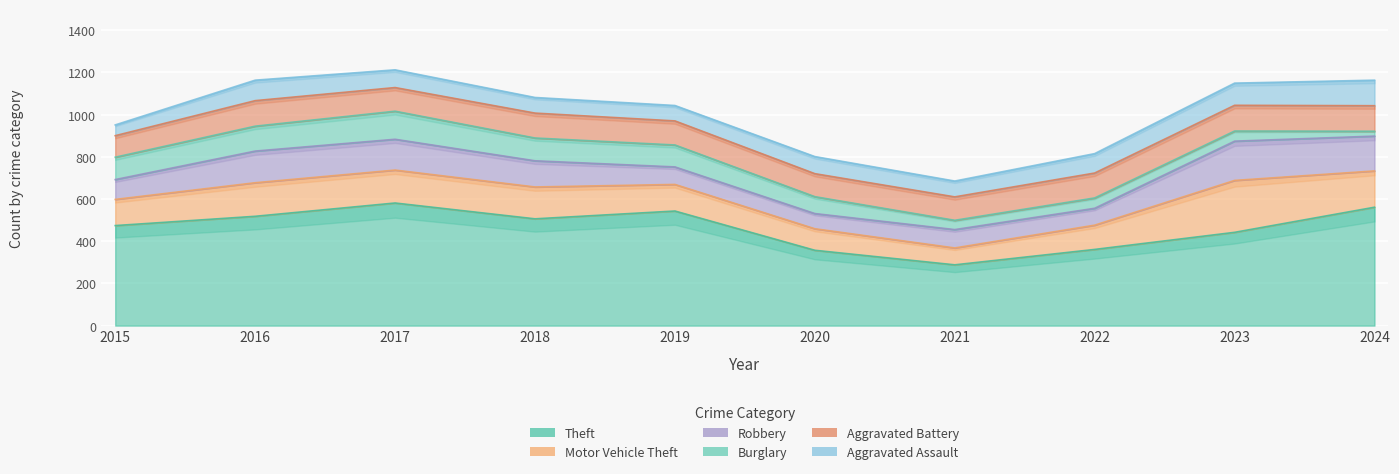

The value of Theft at 2023 is 698. True or false?

False